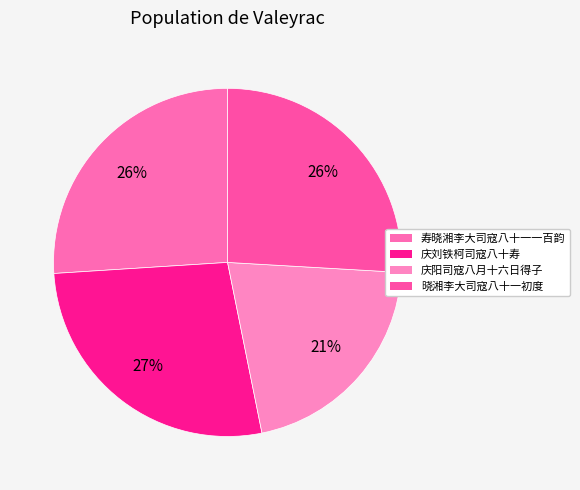

Is it true that 晓湘李大司寇八十一初度 is 37% of the pie?

False